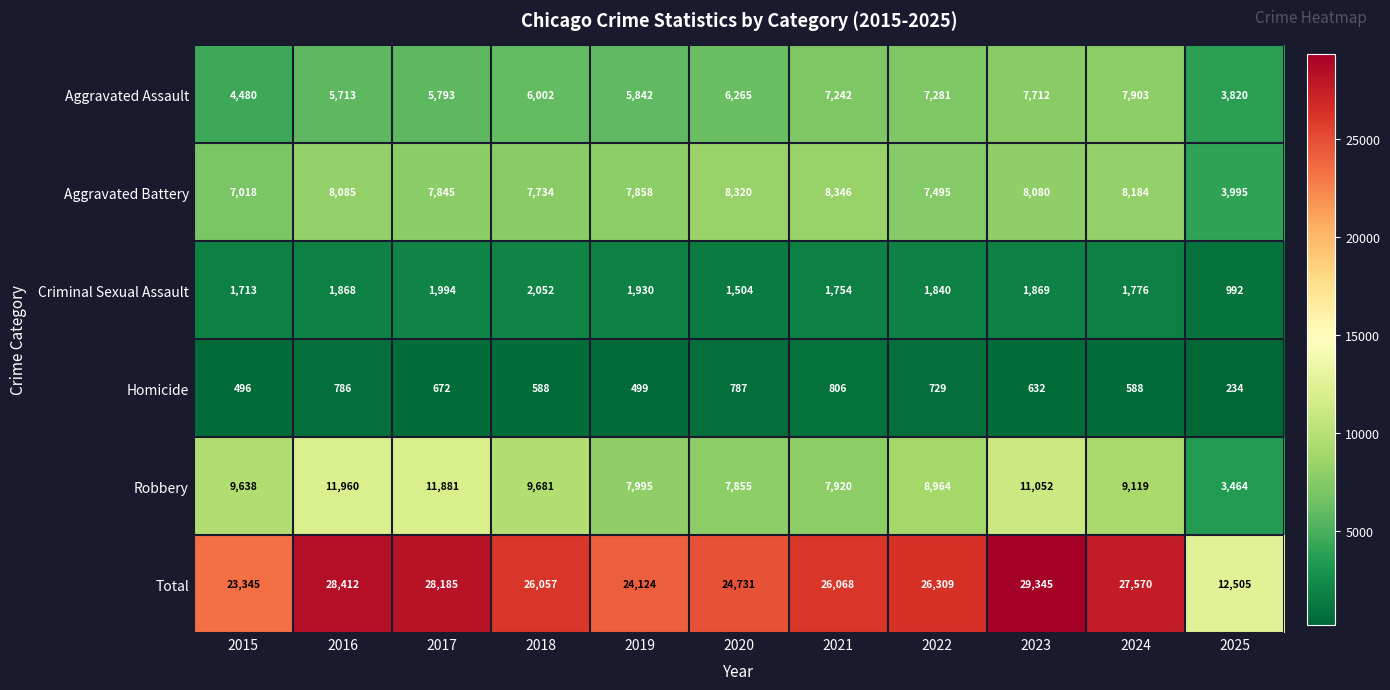

Which series has the largest range (max minus min)?

Total